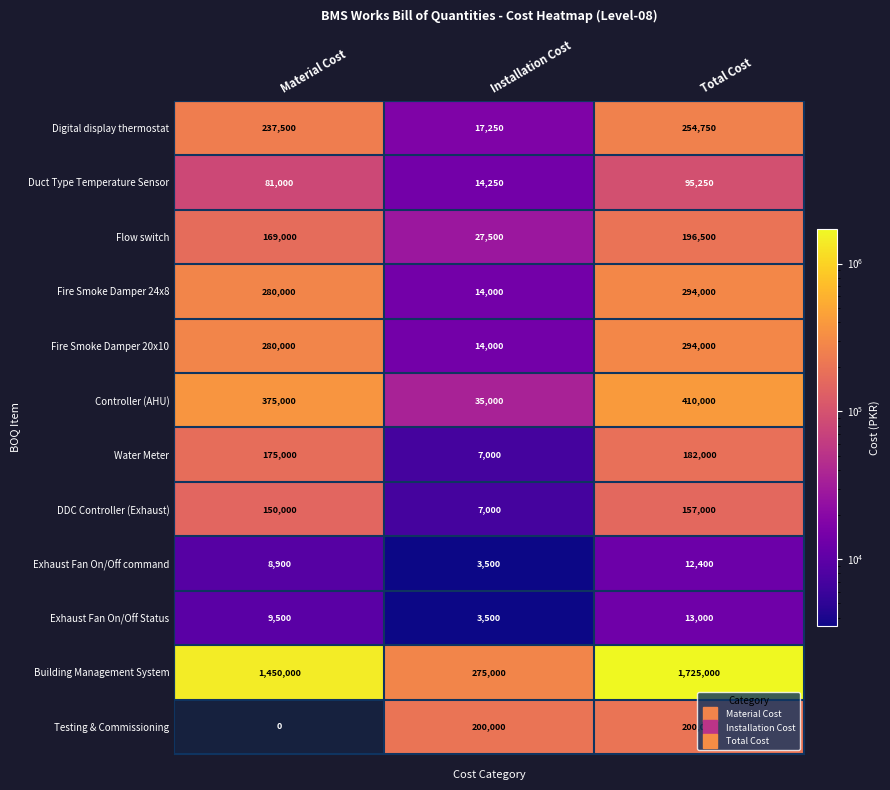

At which category does the chart reach its peak across all series?

Total Cost